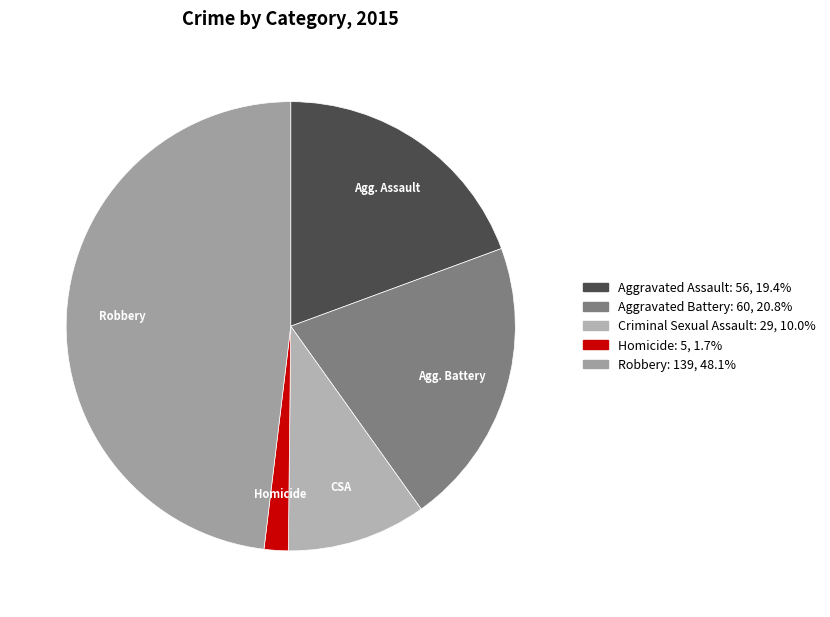

Which category has the smallest portion of the pie?

Homicide